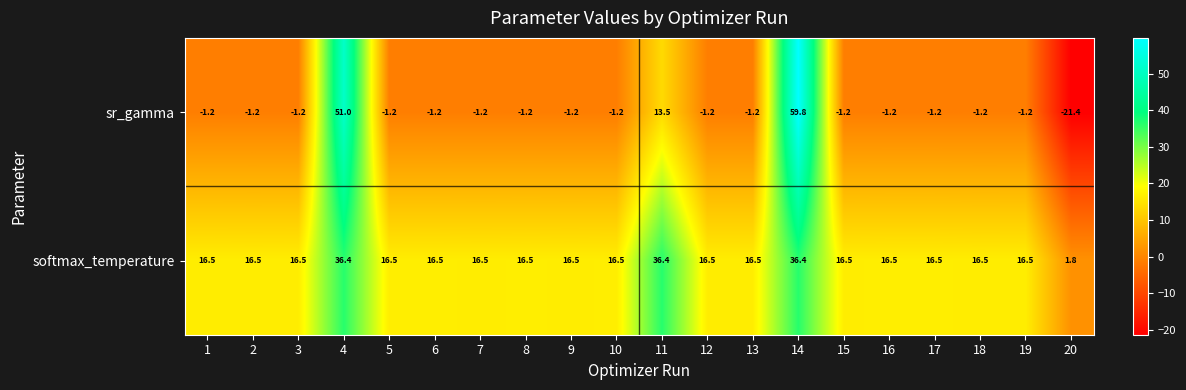

The value of sr_gamma at 18 is -1.2. True or false?

True